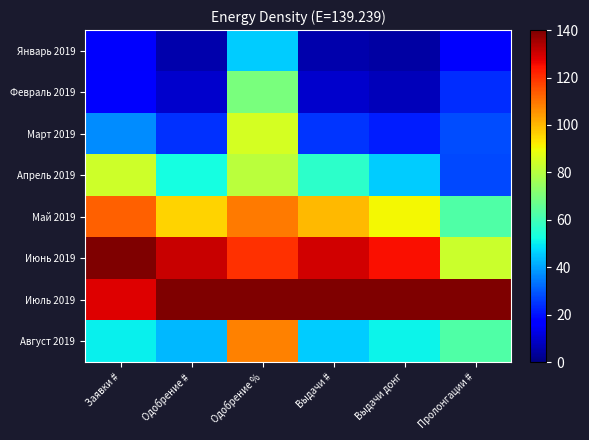

Which series has the widest spread of values?

Август 2019